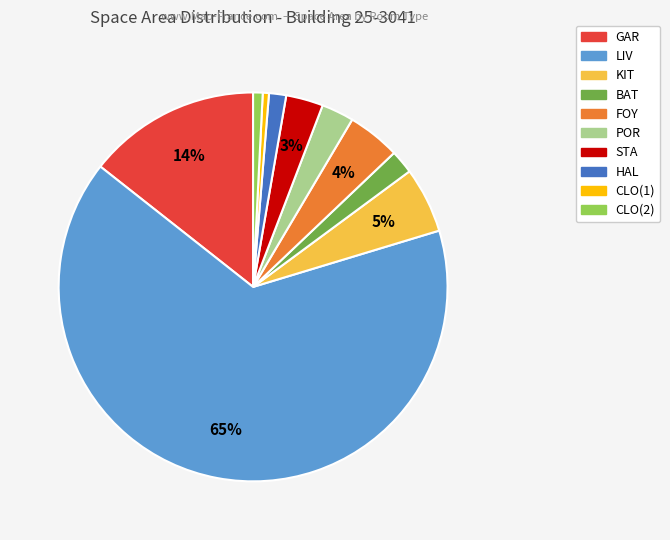

Which slice is the largest?

LIV